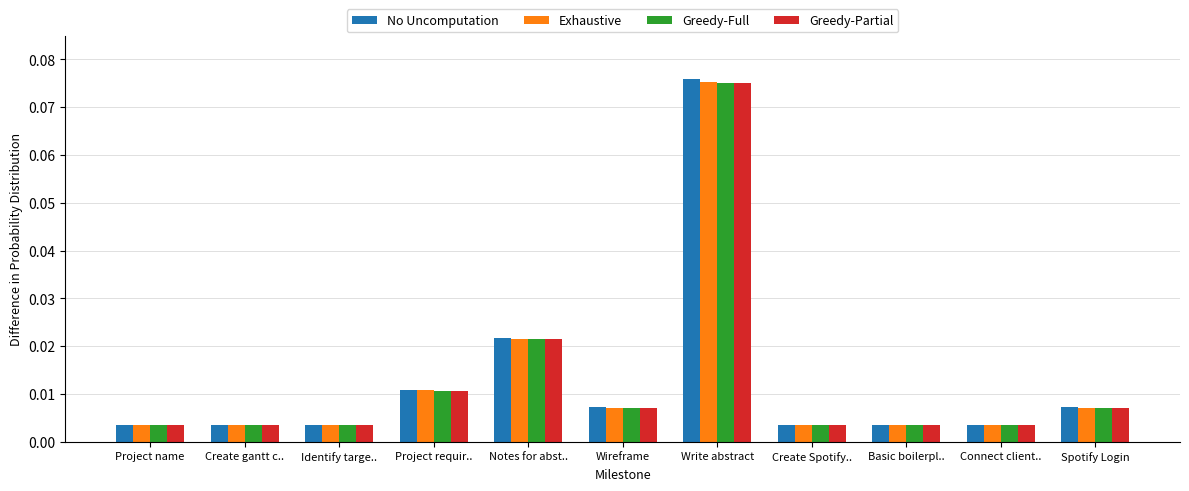

How many distinct data groups are displayed?

4